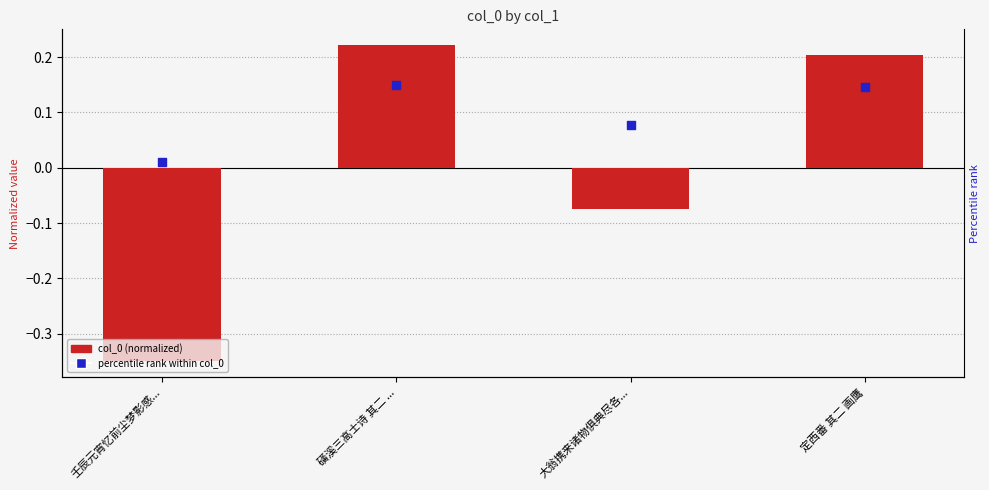

Is the value of col_0 (normalized) at 壬辰元宵忆前尘梦影感... greater than the value of percentile rank within col_0 at 大翁携来诸物俱典尽各...?

No